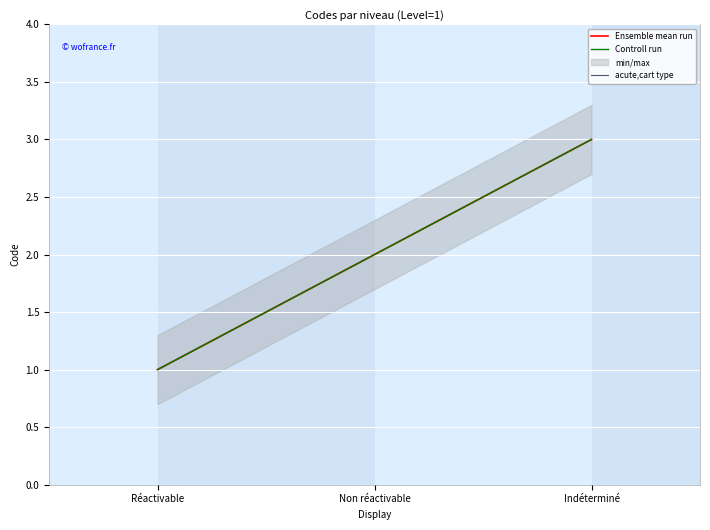

Which series has the widest spread of values?

Ensemble mean run